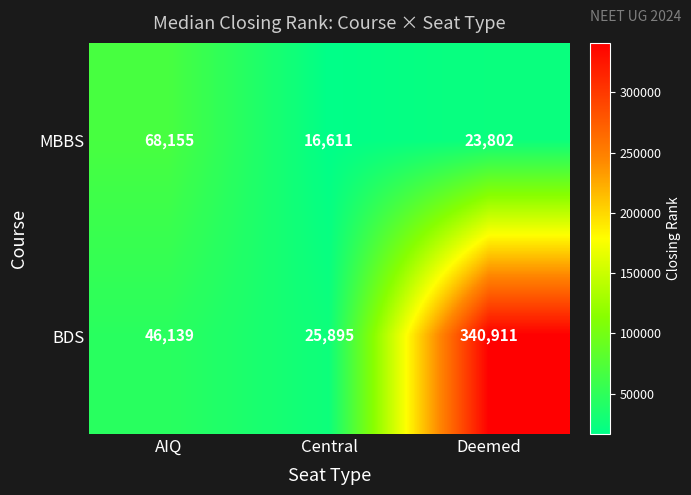

What is the average value of the MBBS series?

36189